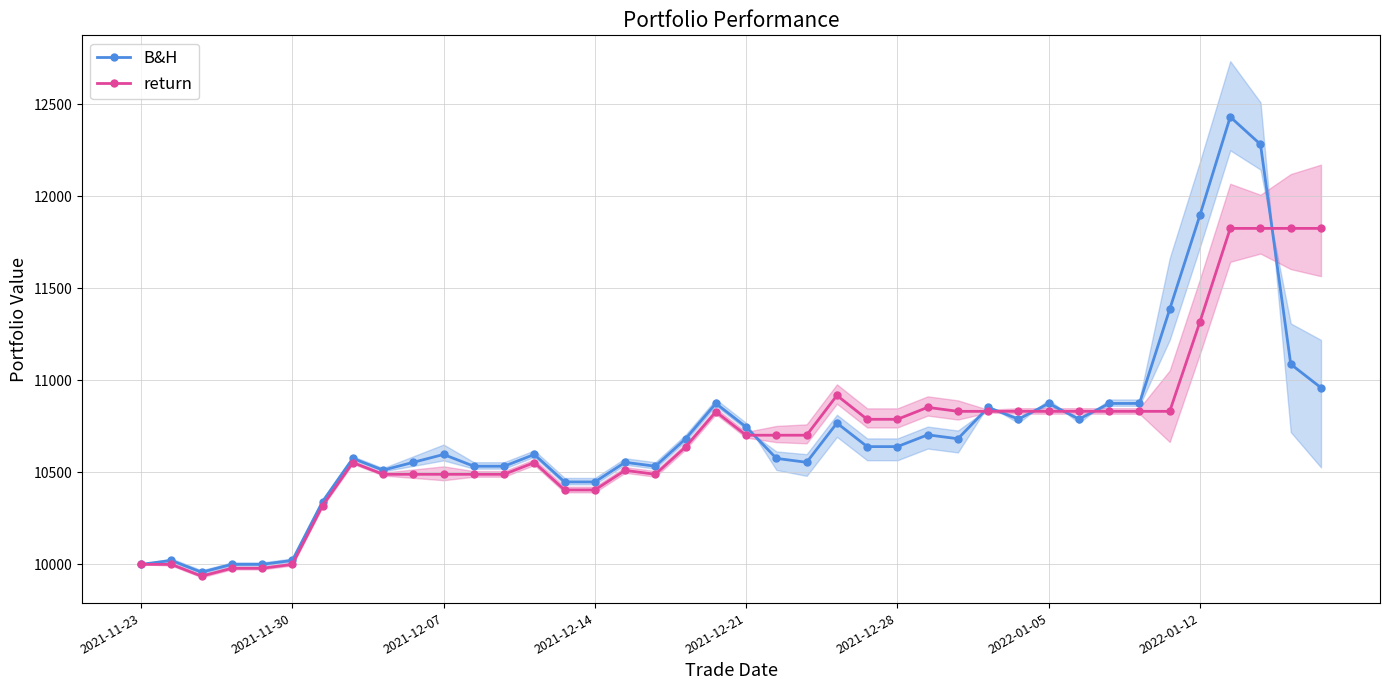

What is the minimum value for return?

9936.2